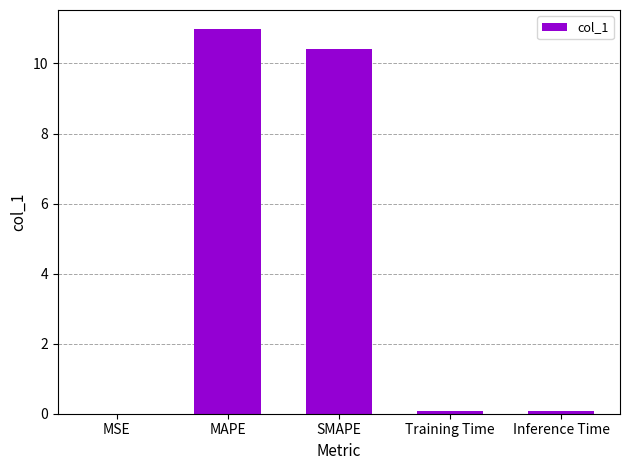

What is the greatest value displayed?

11.0